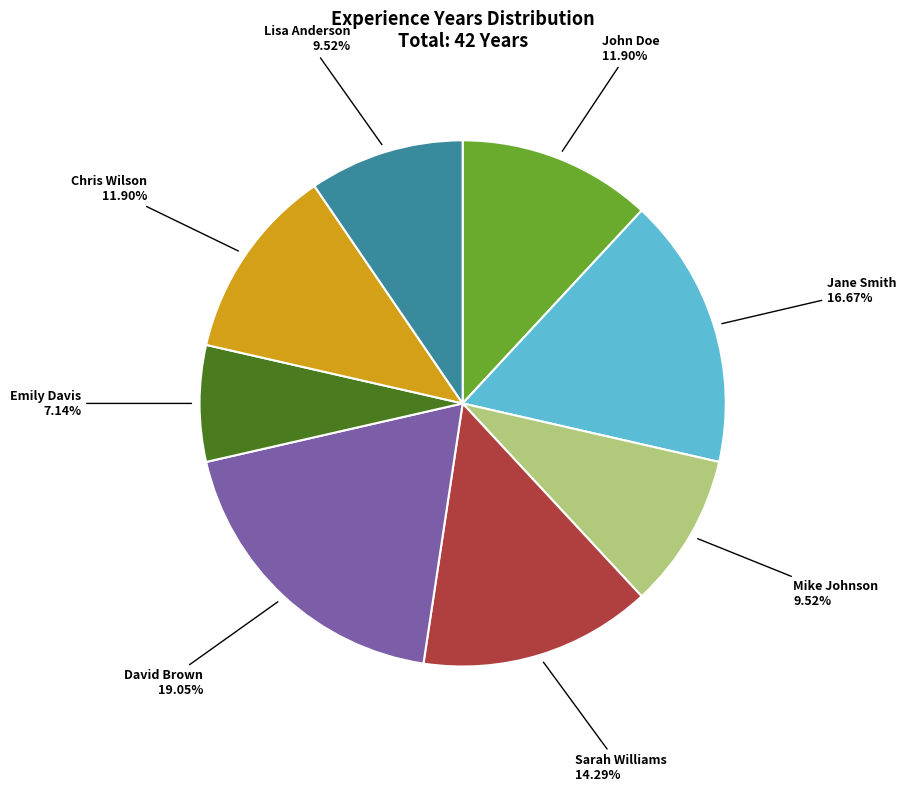

To the nearest percent, what percentage of the pie is John Doe?

12%